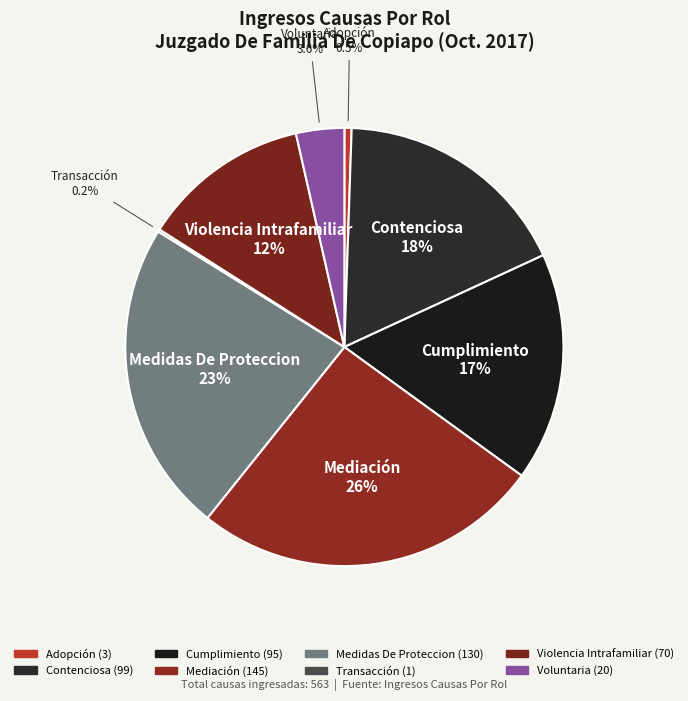

To the nearest percent, what portion does Cumplimiento represent?

17%